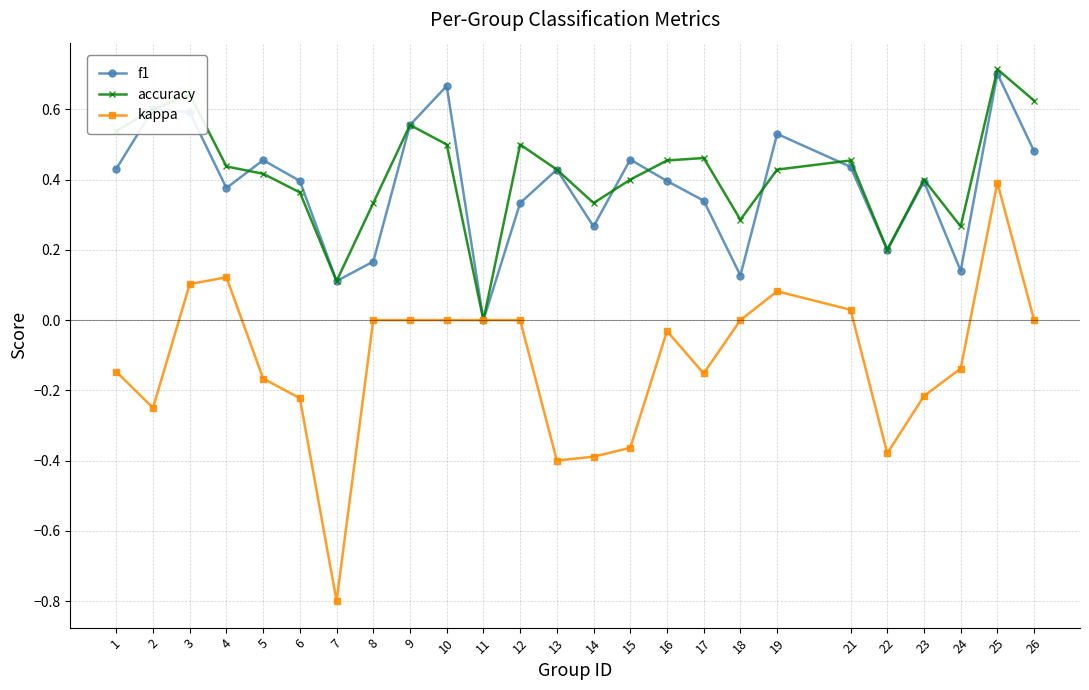

Is the value of kappa at 25 greater than the value of accuracy at 12?

No